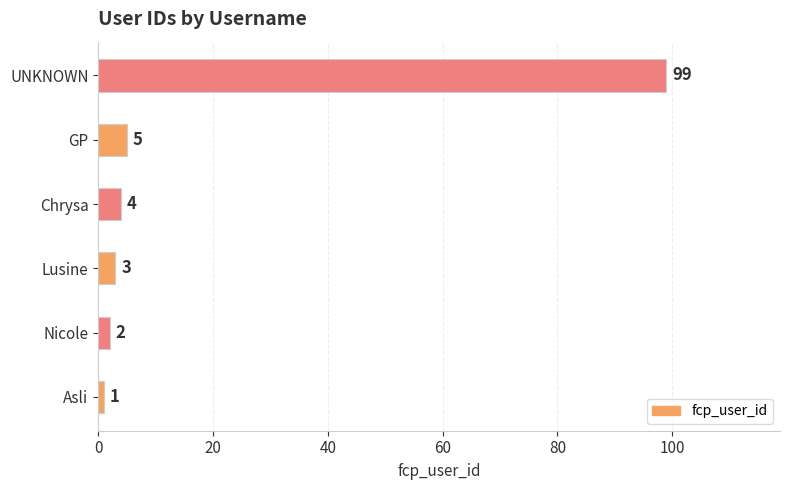

What is the change in value from Asli to UNKNOWN?

+98